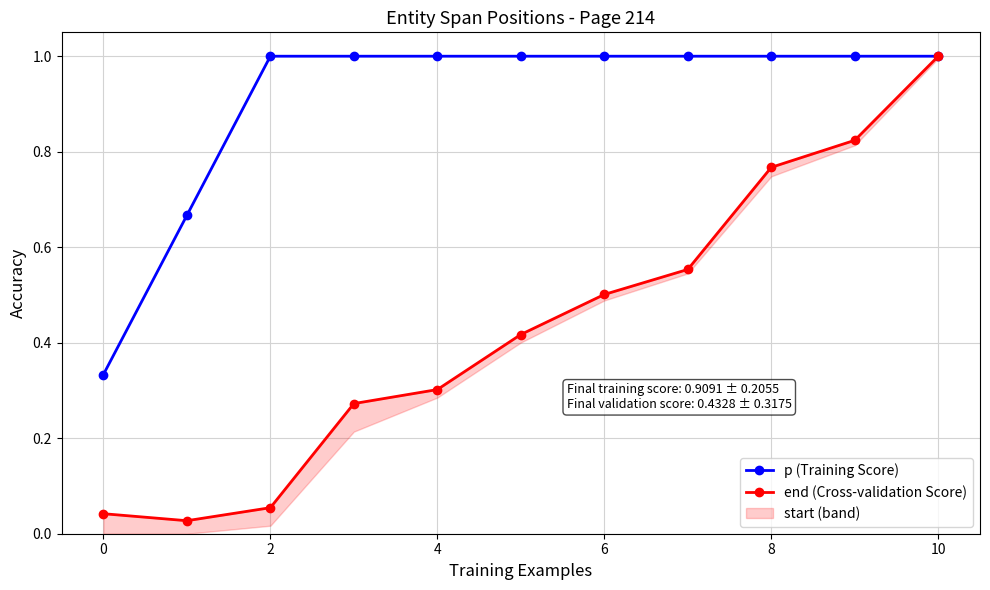

At 4, list the series in order from smallest to largest.

end, p